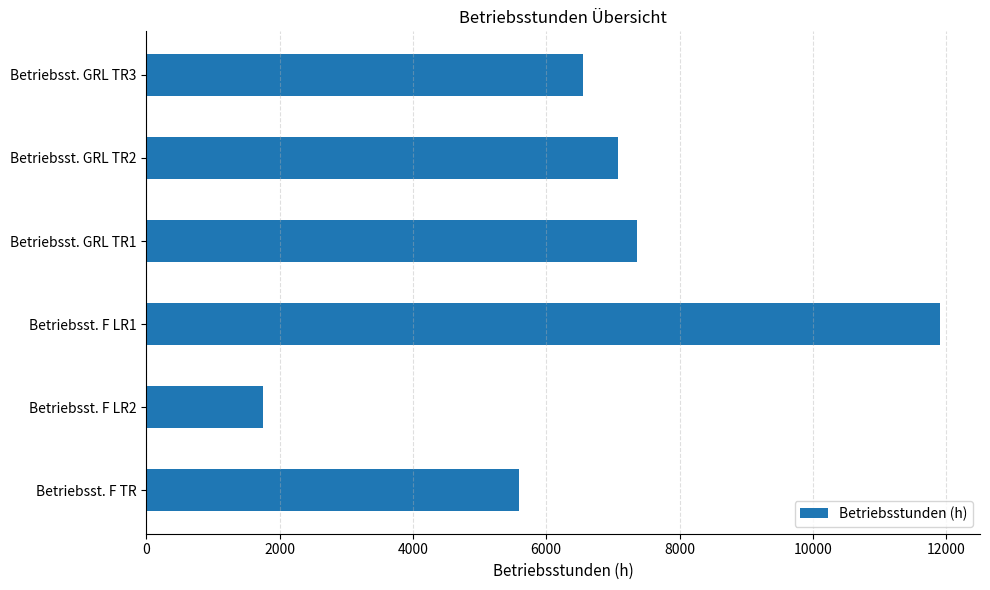

What is the difference between the maximum and minimum values?

10154.1